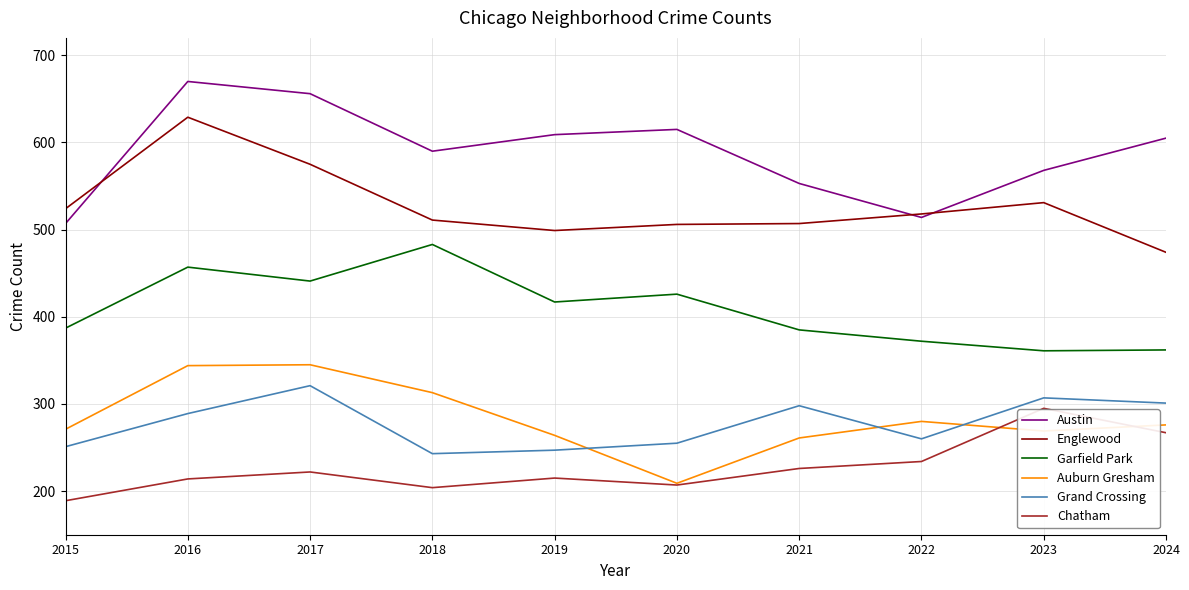

What is the difference between the maximum and minimum values in the Chatham series?

106